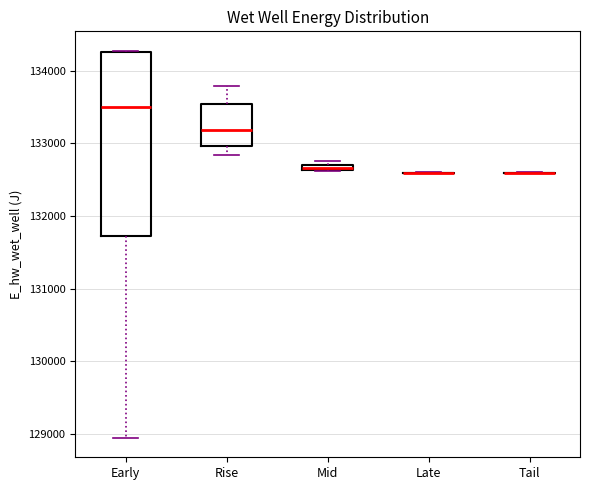

Which box is the tallest, from its lower edge to its upper edge?

Early